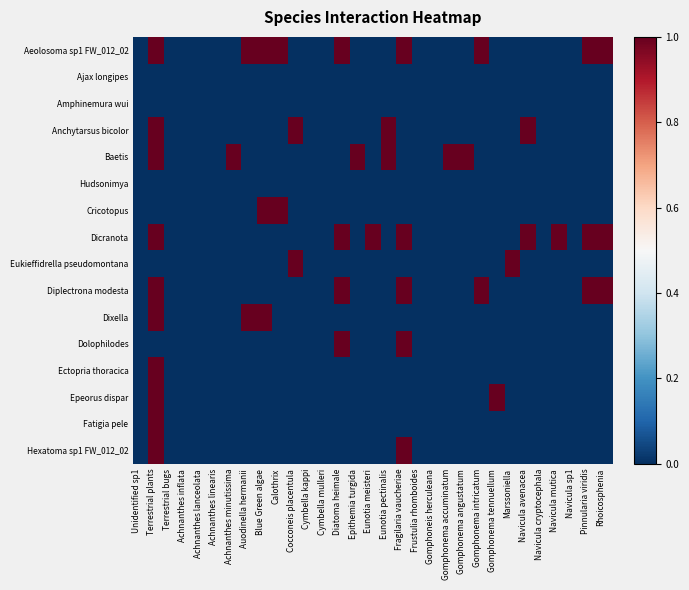

What is the maximum value shown in the chart?

1